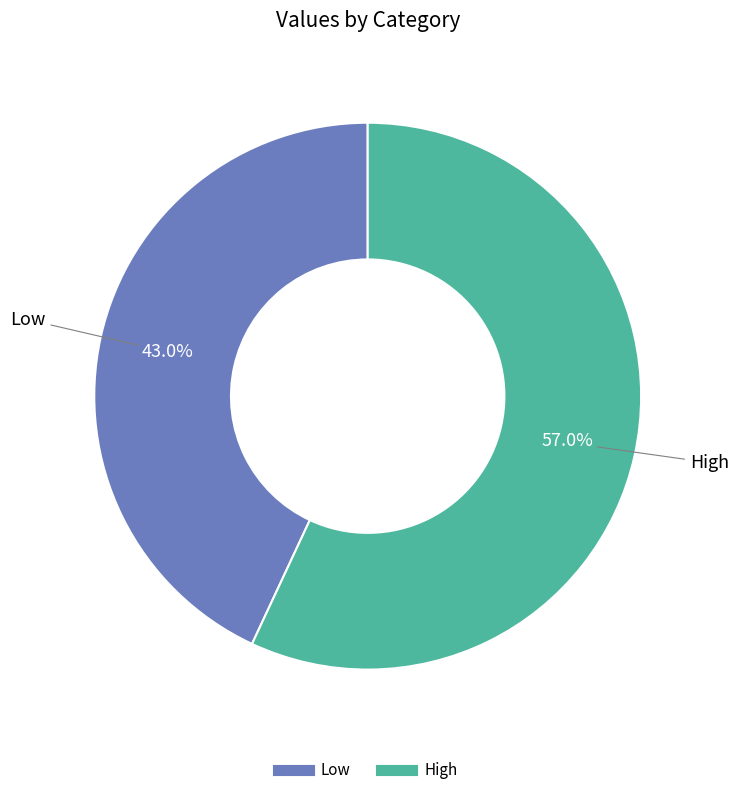

Is there any slice that represents more than half of the pie?

Yes